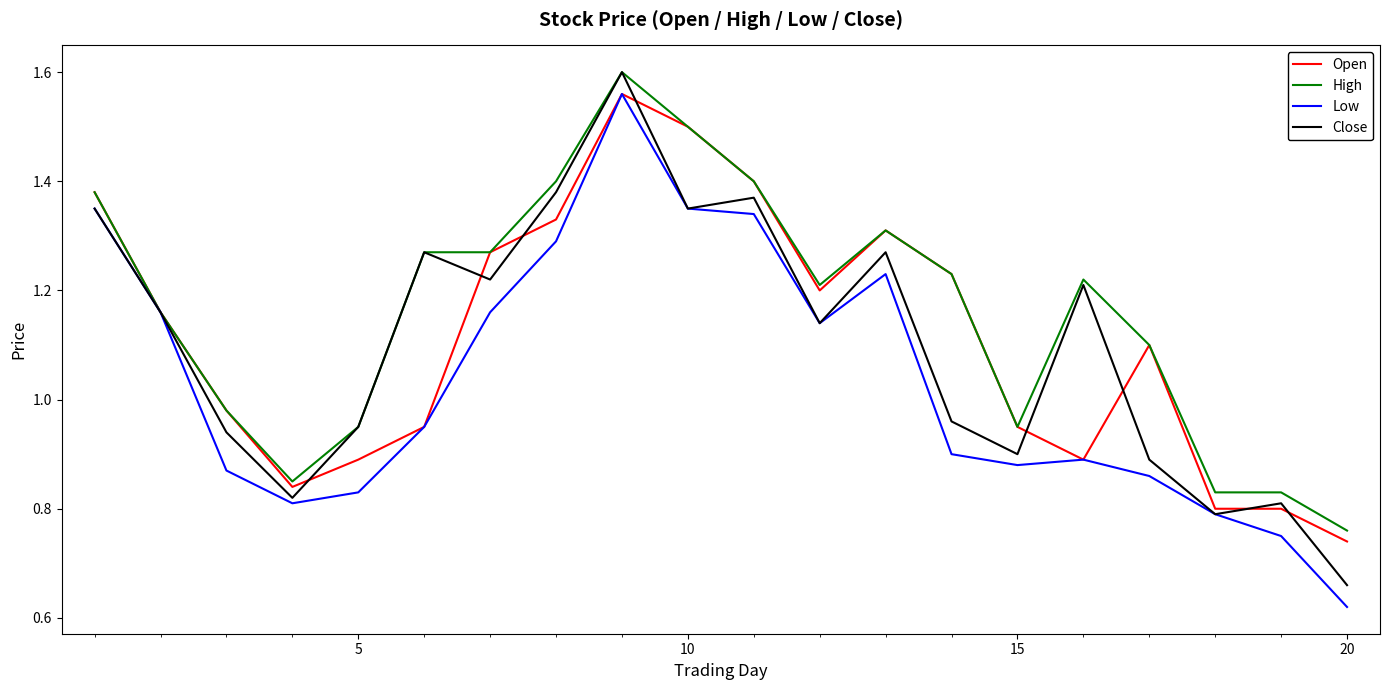

Which series has the largest total across all categories?

High